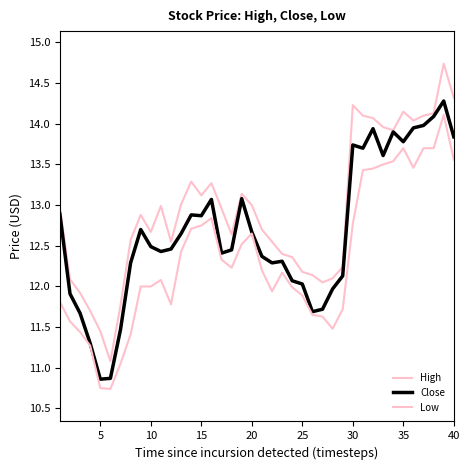

Does the chart display data point markers on the line(s)?

No